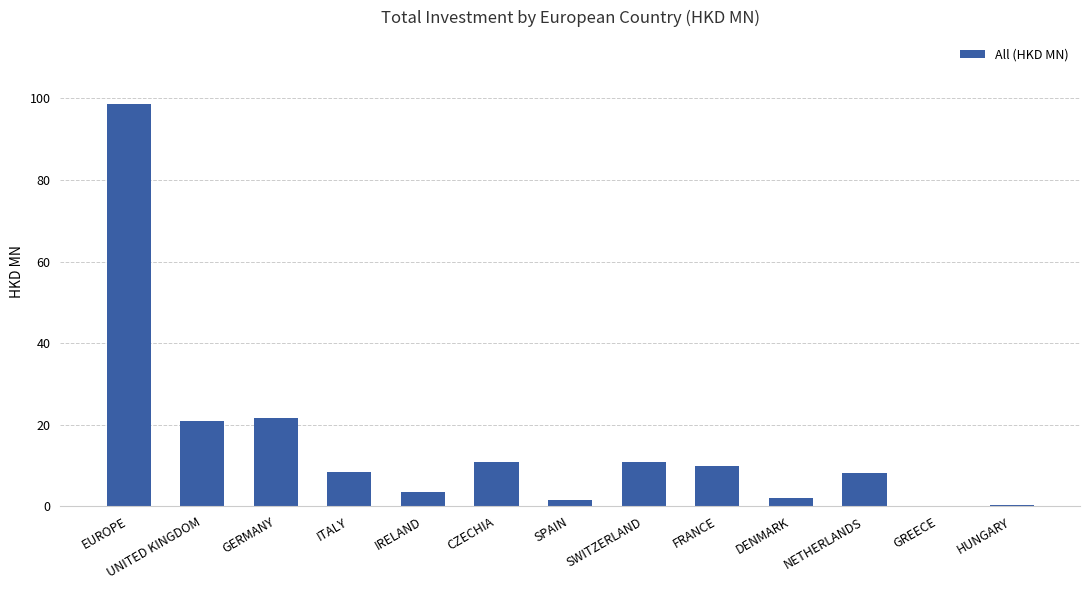

Between FRANCE and HUNGARY, which is larger?

FRANCE